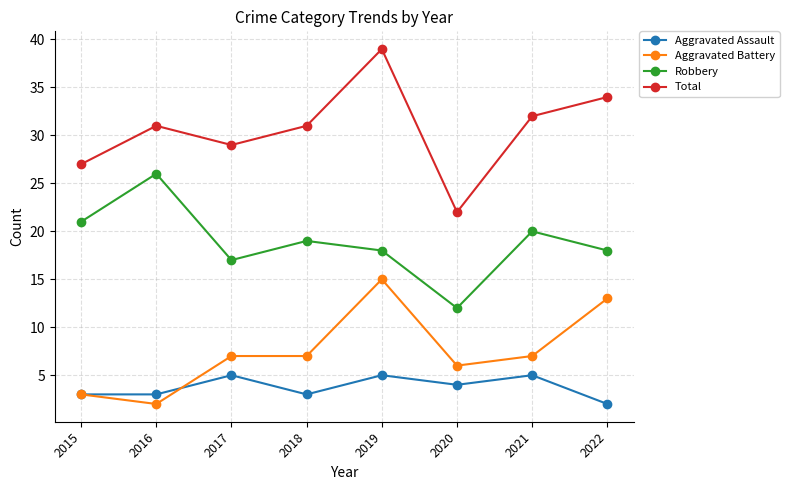

What is the difference between the maximum and minimum values in the Robbery series?

14